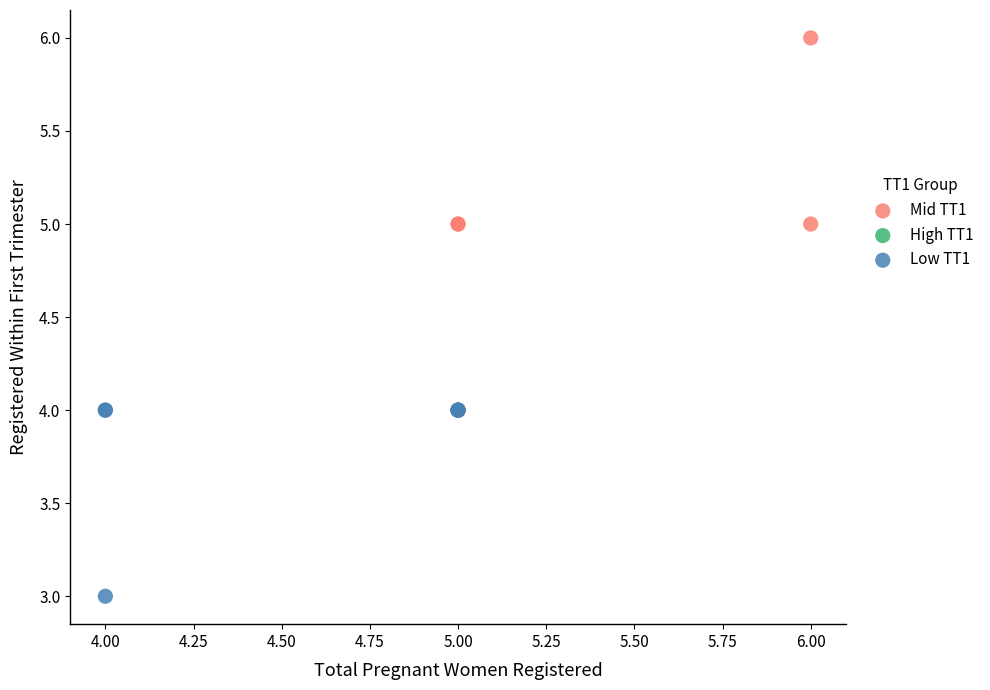

Which series contains the highest Y value?

Mid TT1